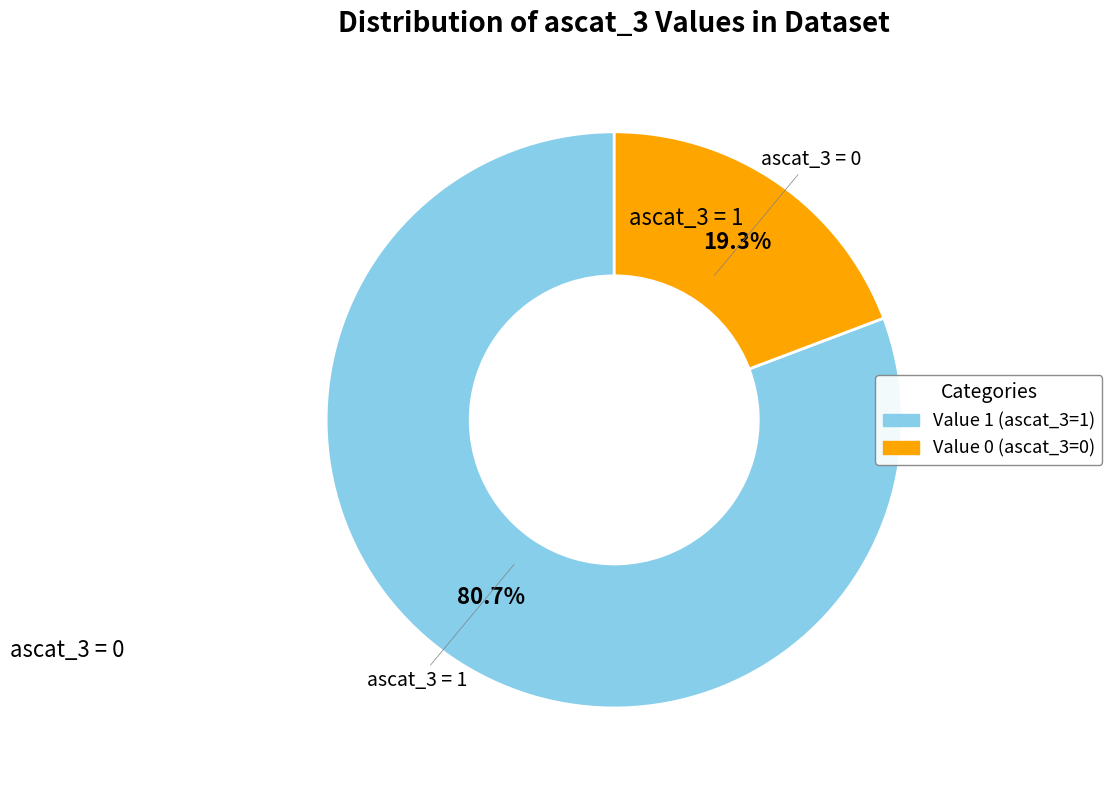

Is there any slice that represents more than half of the pie?

Yes